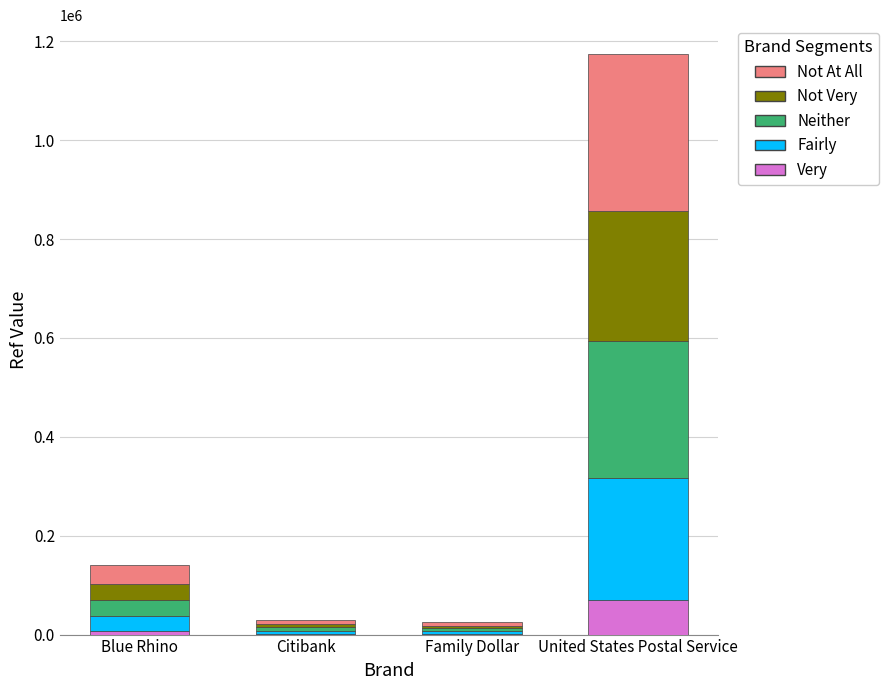

At which category is the sum across all series the highest?

United States Postal Service